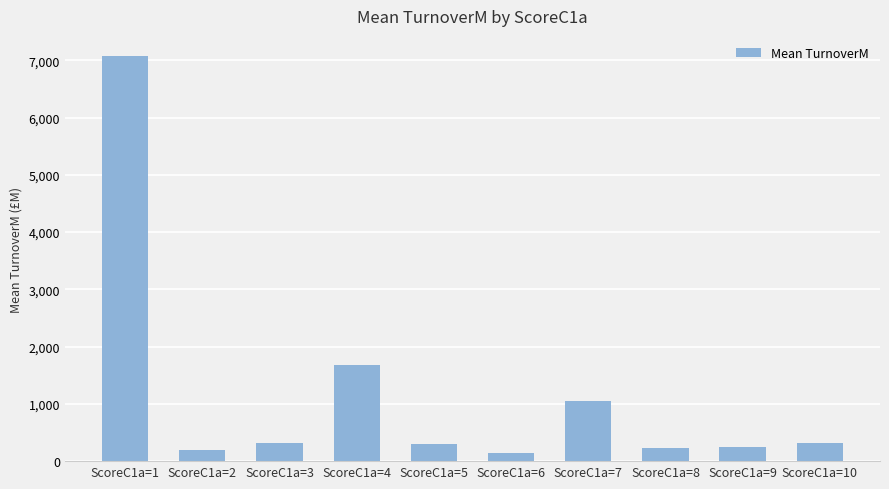

What is the difference between the maximum and minimum values?

6930.0